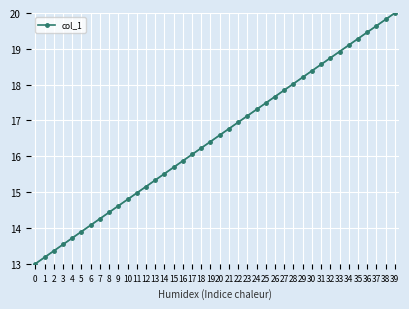

What is the ratio of the value at 12 to the value at 28?

0.8